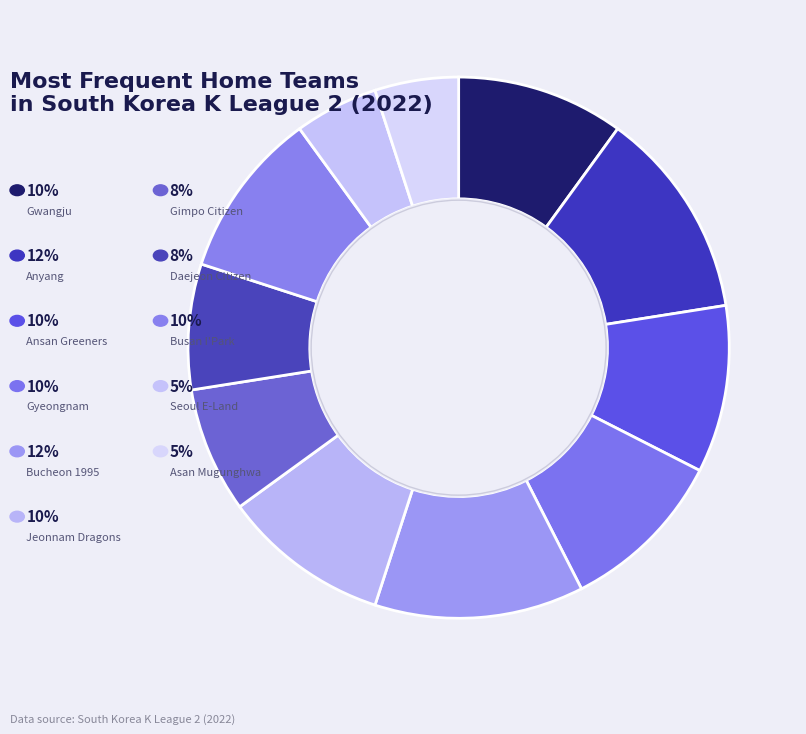

Count the number of slices in the pie.

11